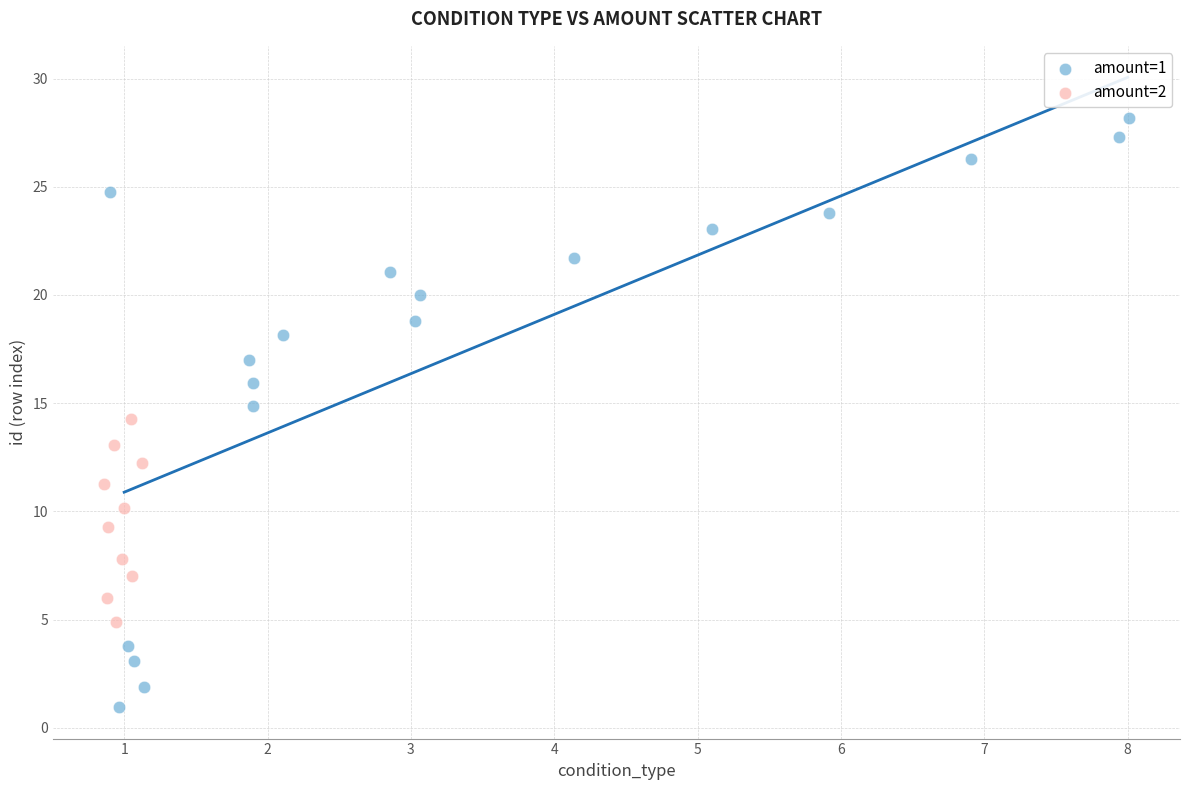

Which series has the widest spread of Y values?

amount=1